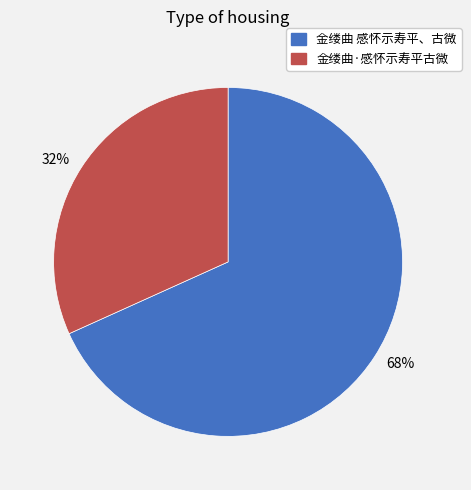

The 68% slice represents 62% of the pie. True or false?

False